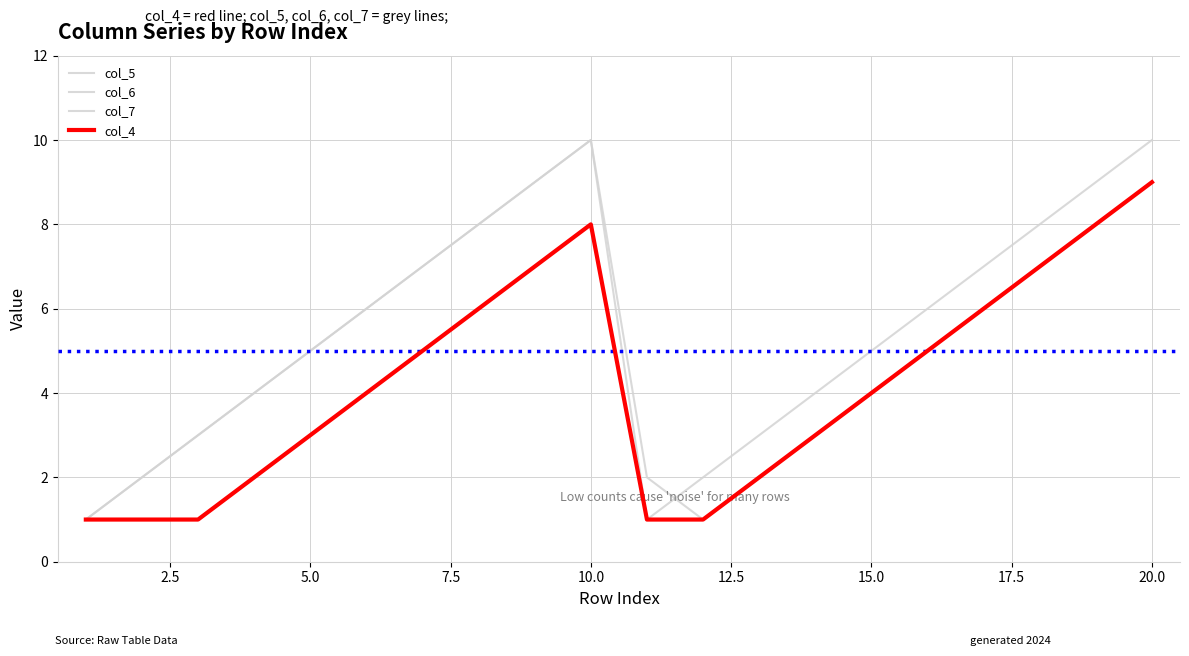

Does the chart display data point markers on the line(s)?

No